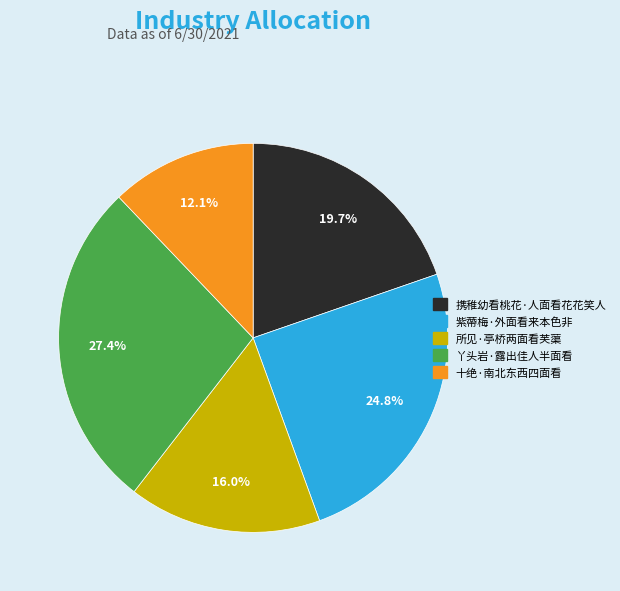

Combined, do 携稚幼看桃花·人面看花花笑人 and 所见·亭桥两面看芙蕖 account for over 50%?

No